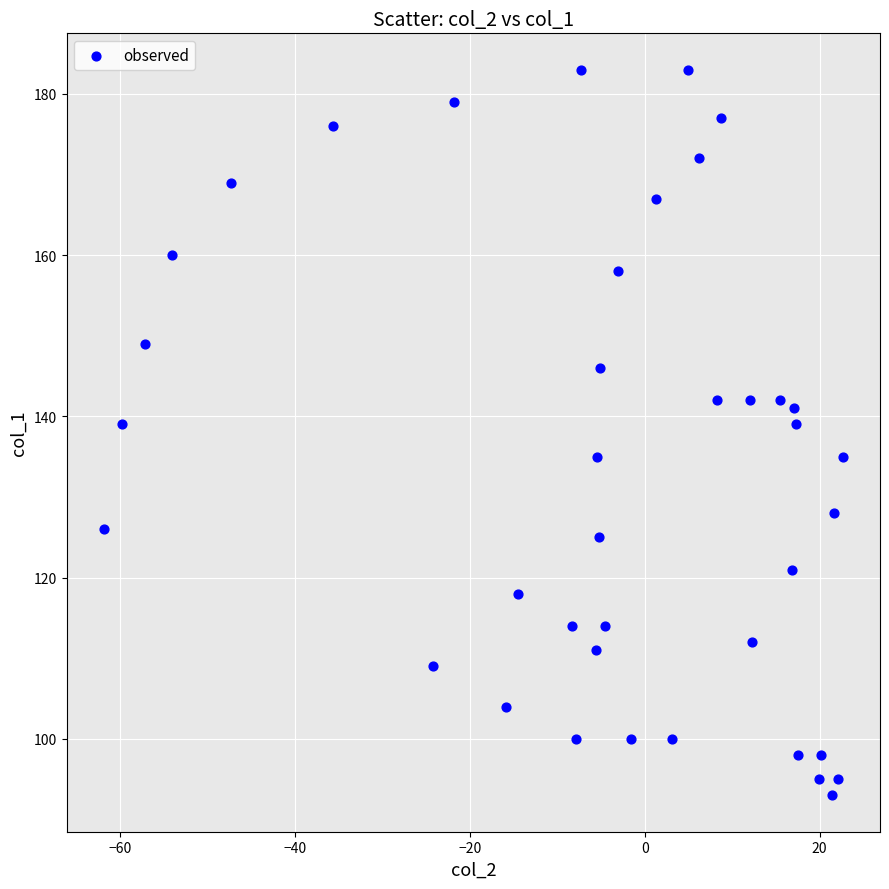

What is the range of Y values (max minus min)?

90